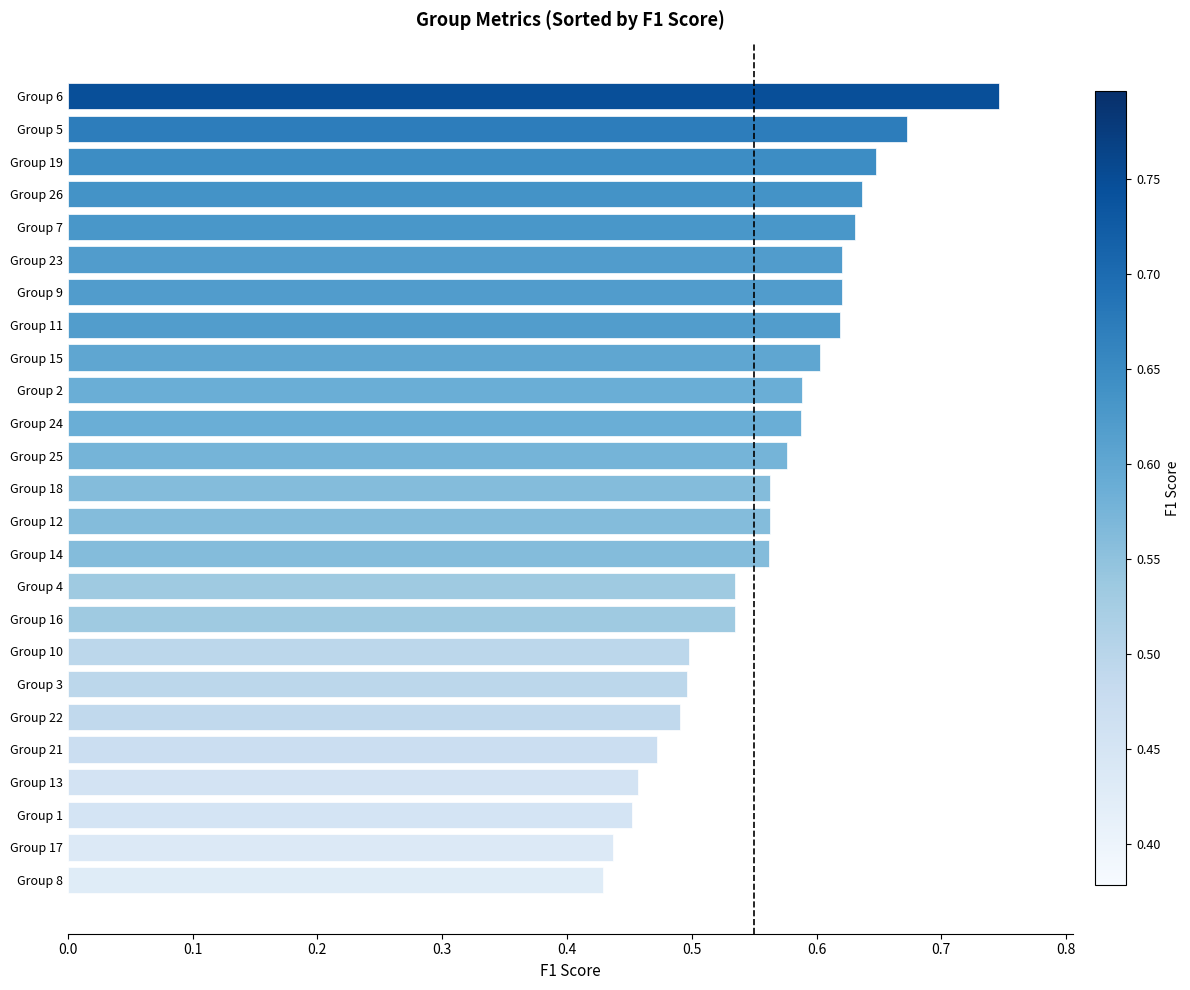

True or false: the data shows 0.5 at Group 21.

True